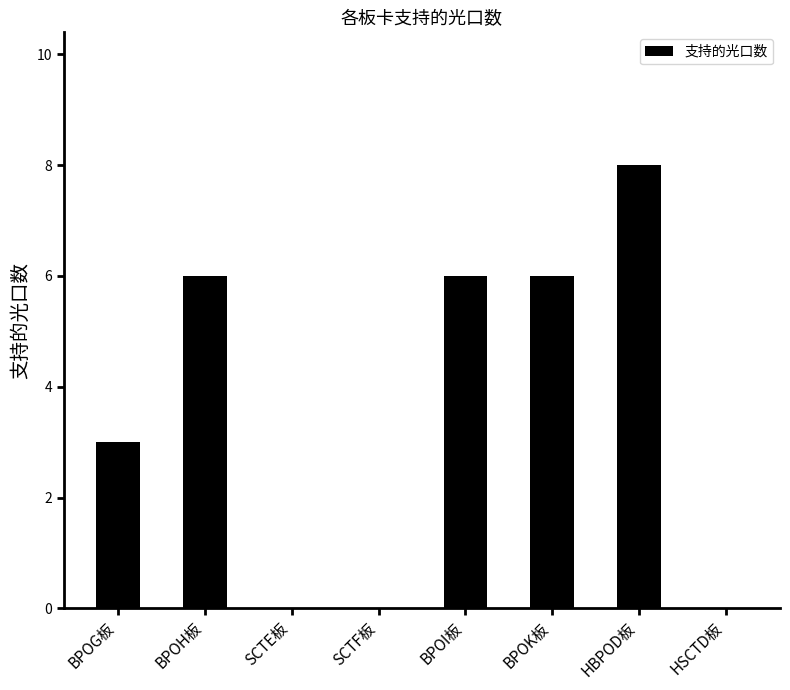

Are the bars horizontal?

No